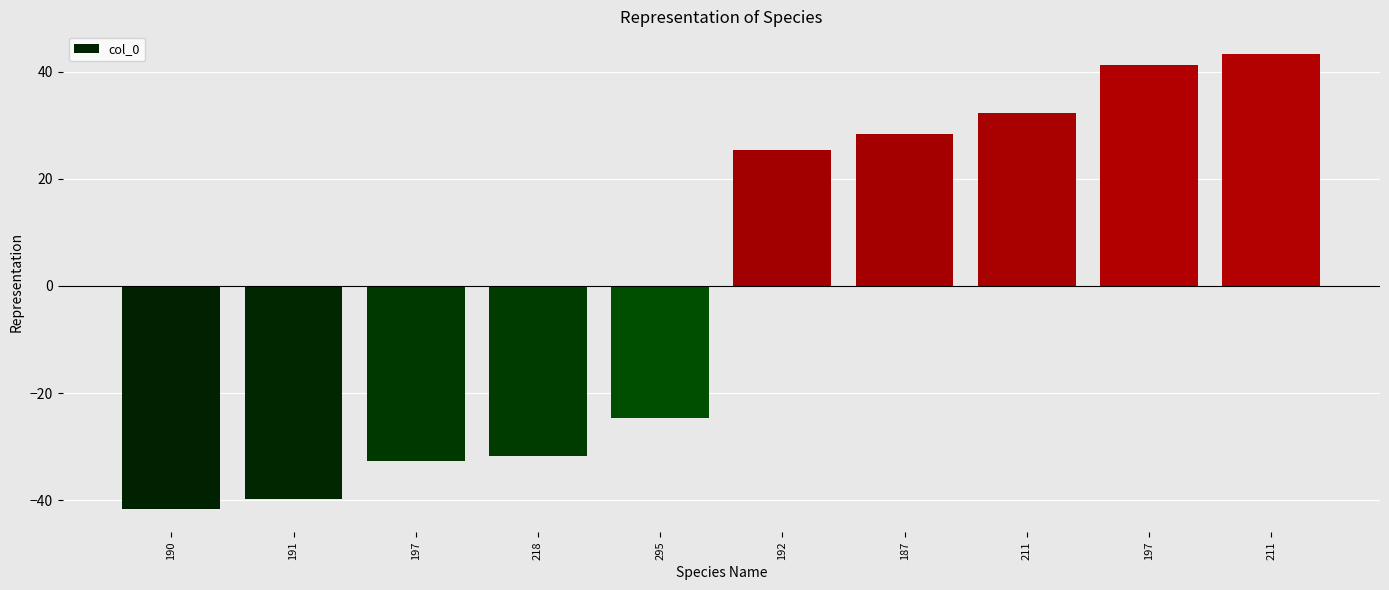

How many values are below 25?

5